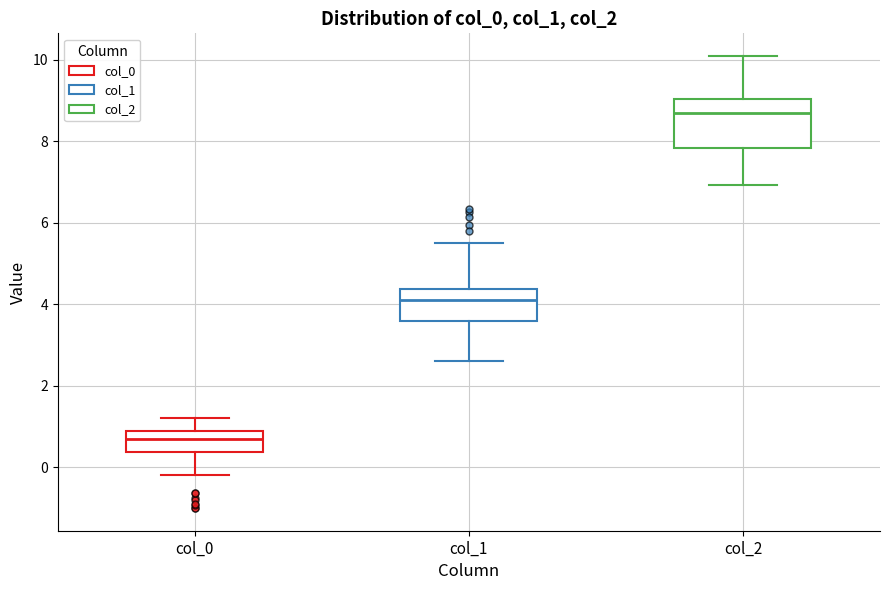

Which box has the highest median line?

col_2